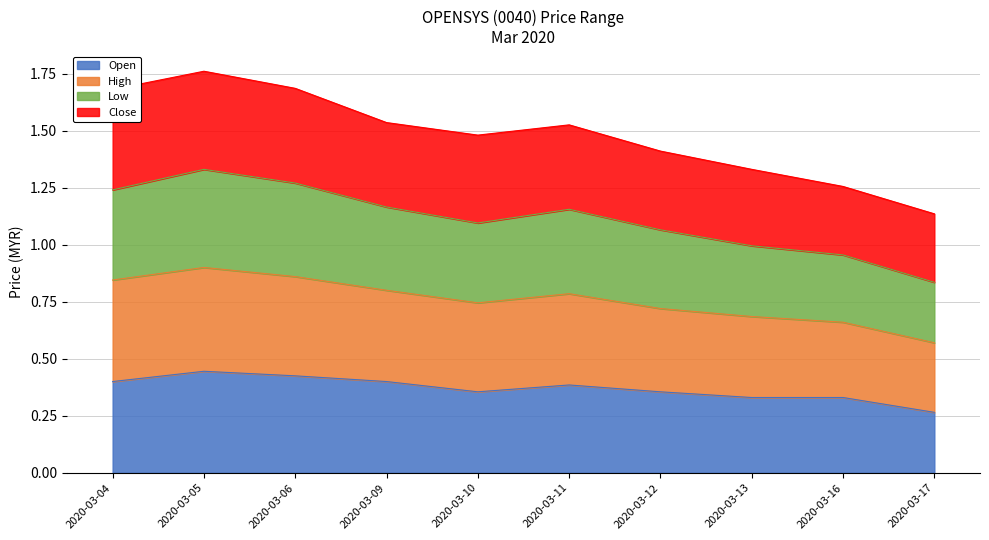

Where is low nearest to the value 1?

2020-03-13